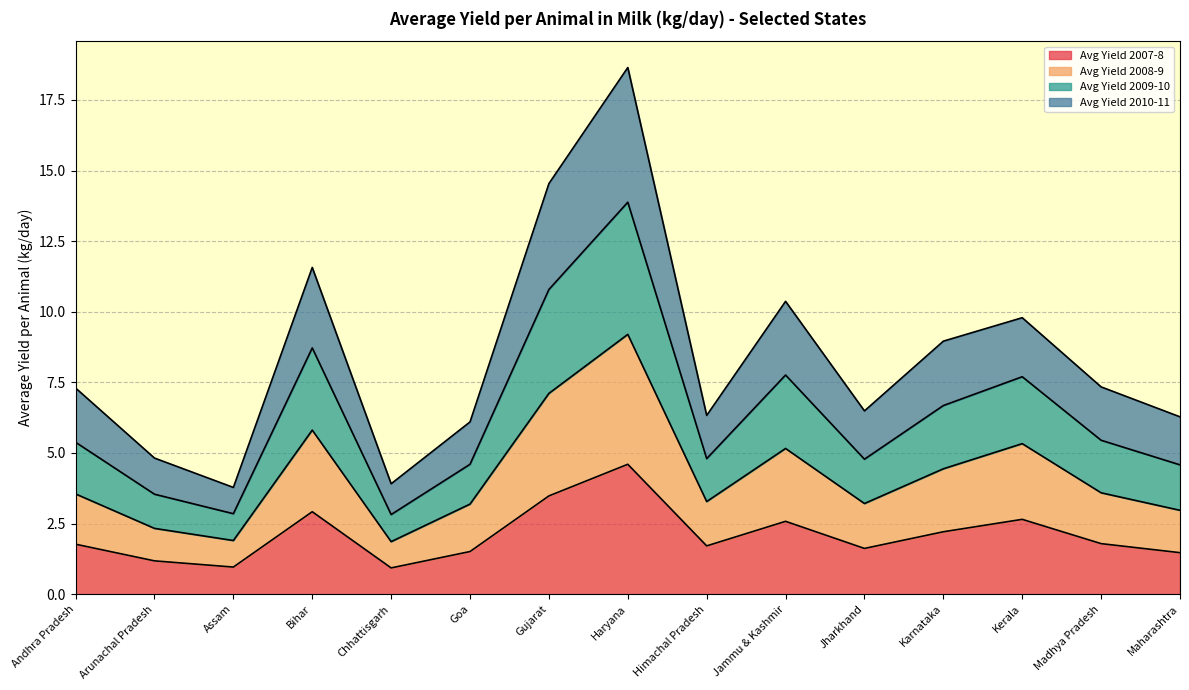

Rank the series by their average value, from highest to lowest.

Avg Yield 2009-10, Avg Yield 2010-11, Avg Yield 2008-9, Avg Yield 2007-8